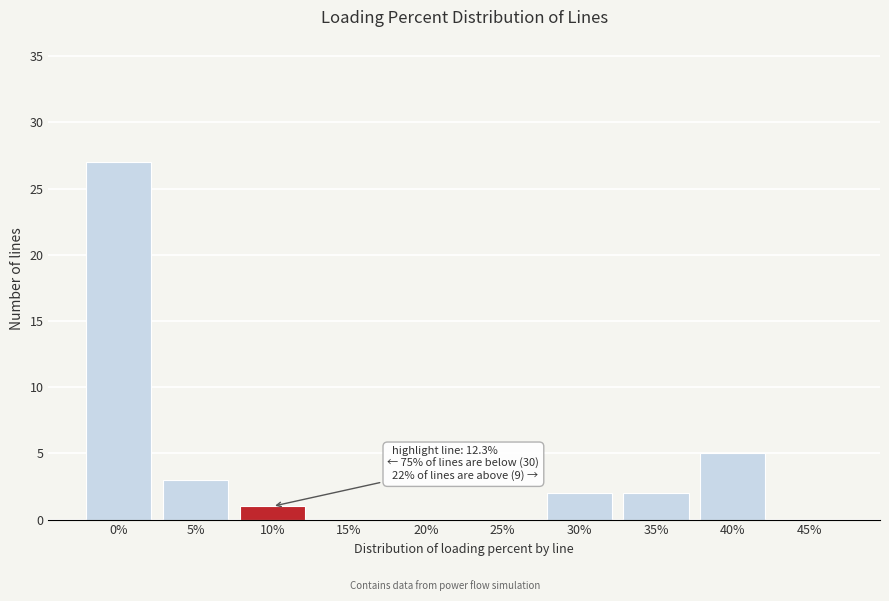

Reading left to right, list all the values displayed in this chart.

0%=27	5%=3	10%=1	15%=0	20%=0	25%=0	30%=2	35%=2	40%=5	45%=0